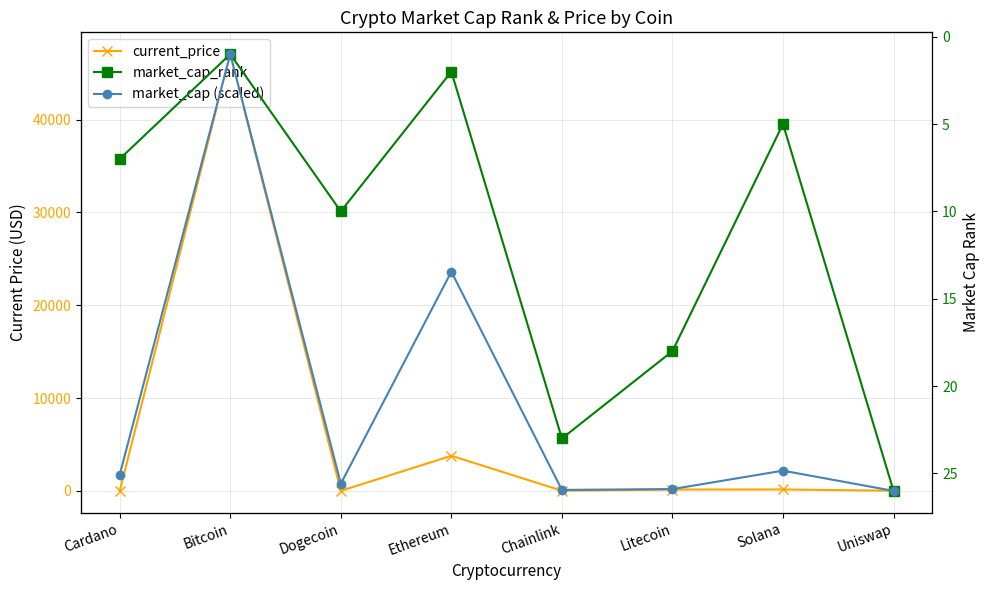

Which category has the lowest value across all series?

Dogecoin